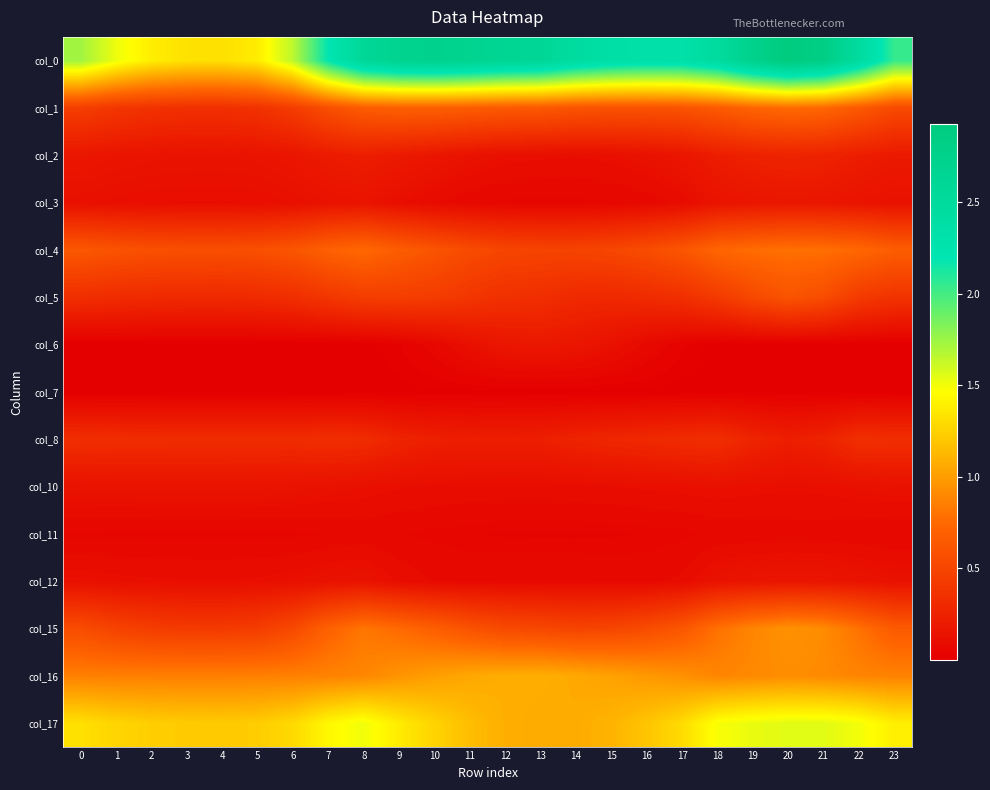

At how many categories does at least one series exceed 2?

17